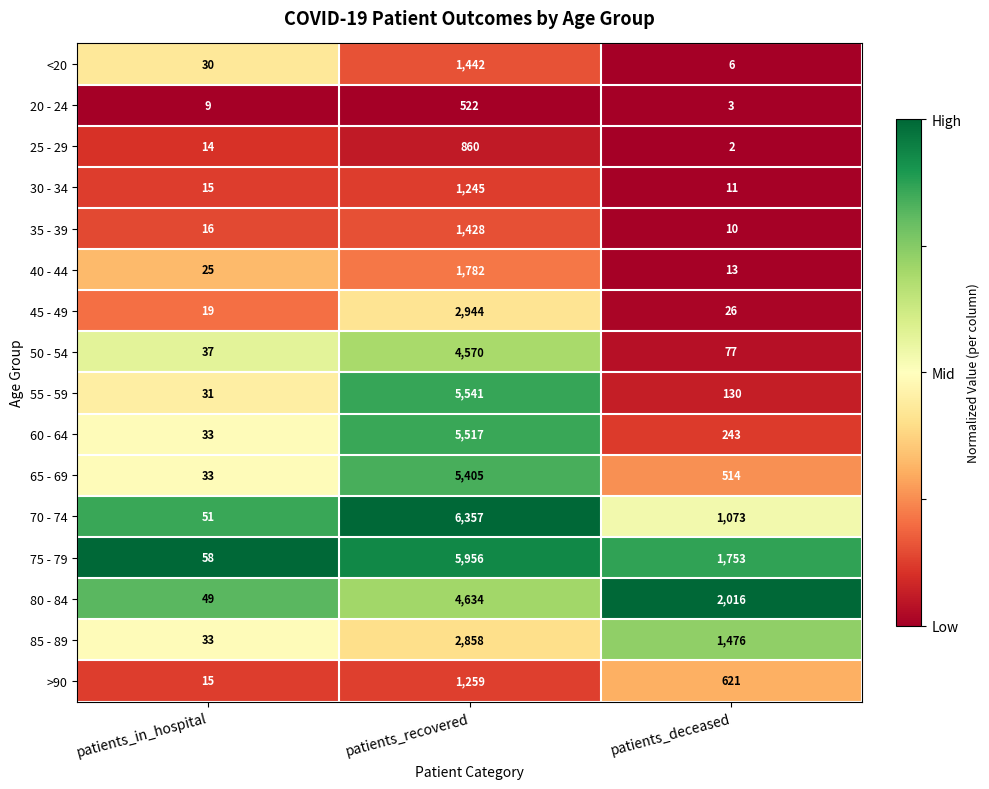

True or false: 25 - 29 has a value of 2 at patients_deceased.

True